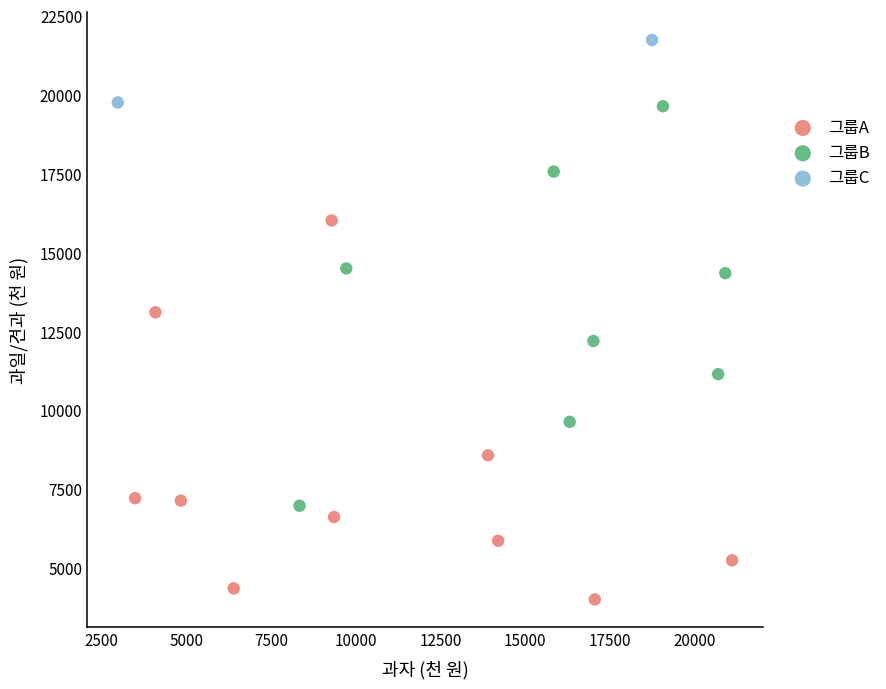

Which series contains the highest Y value?

그룹C